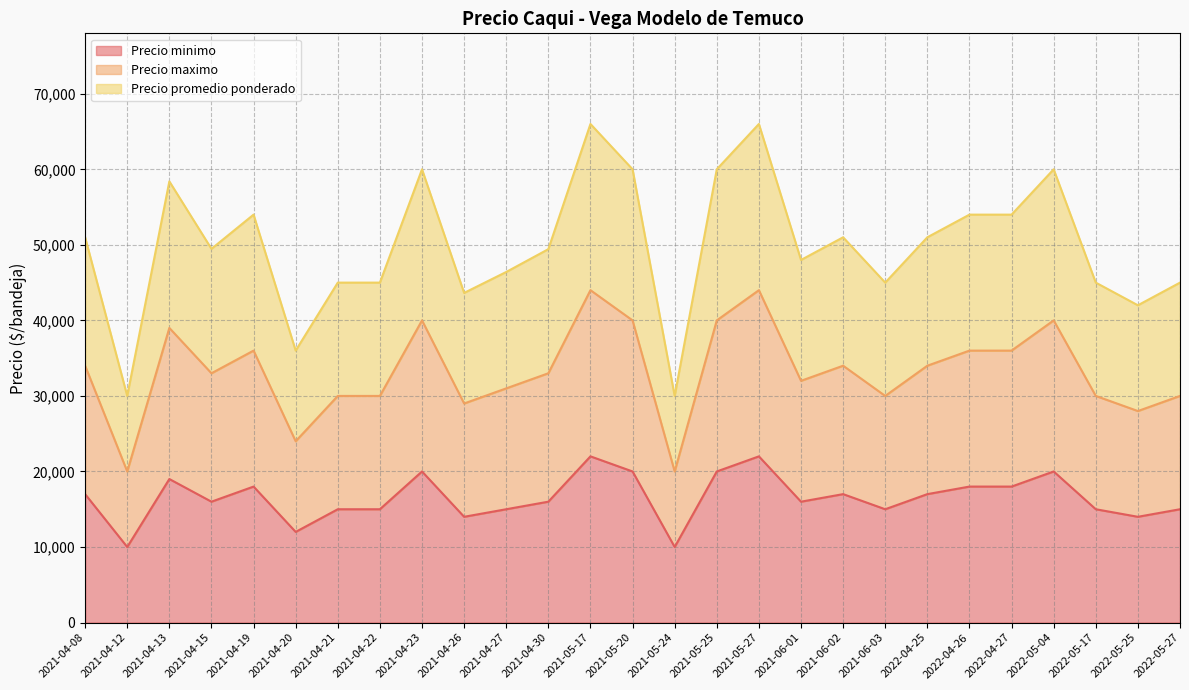

Which series has the largest range (max minus min)?

Precio promedio ponderado